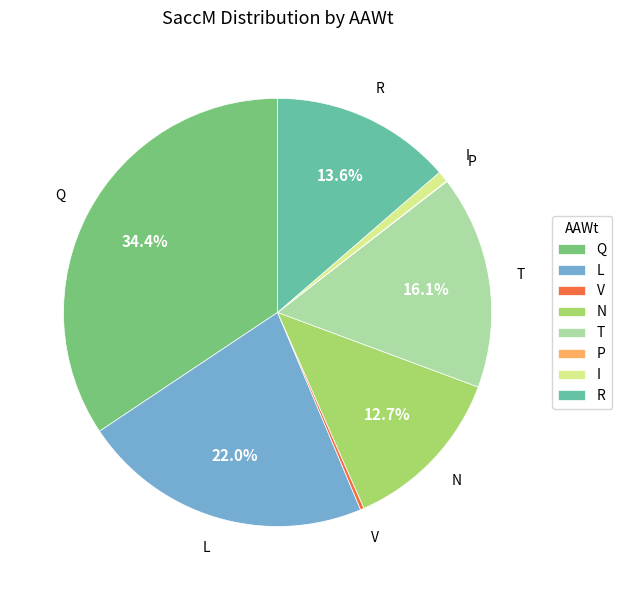

Combined, what portion of the pie is N and L?

34.7%